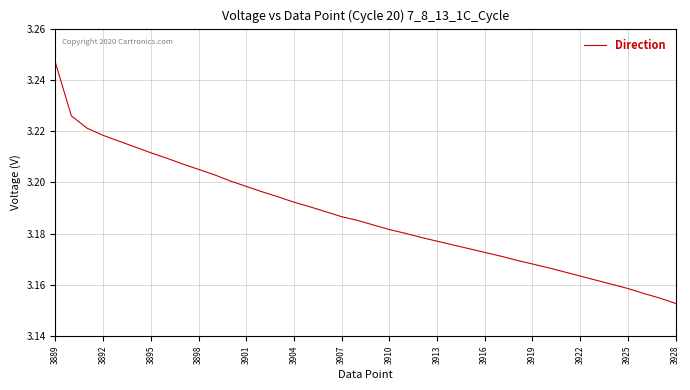

How many lines are shown in the chart?

1